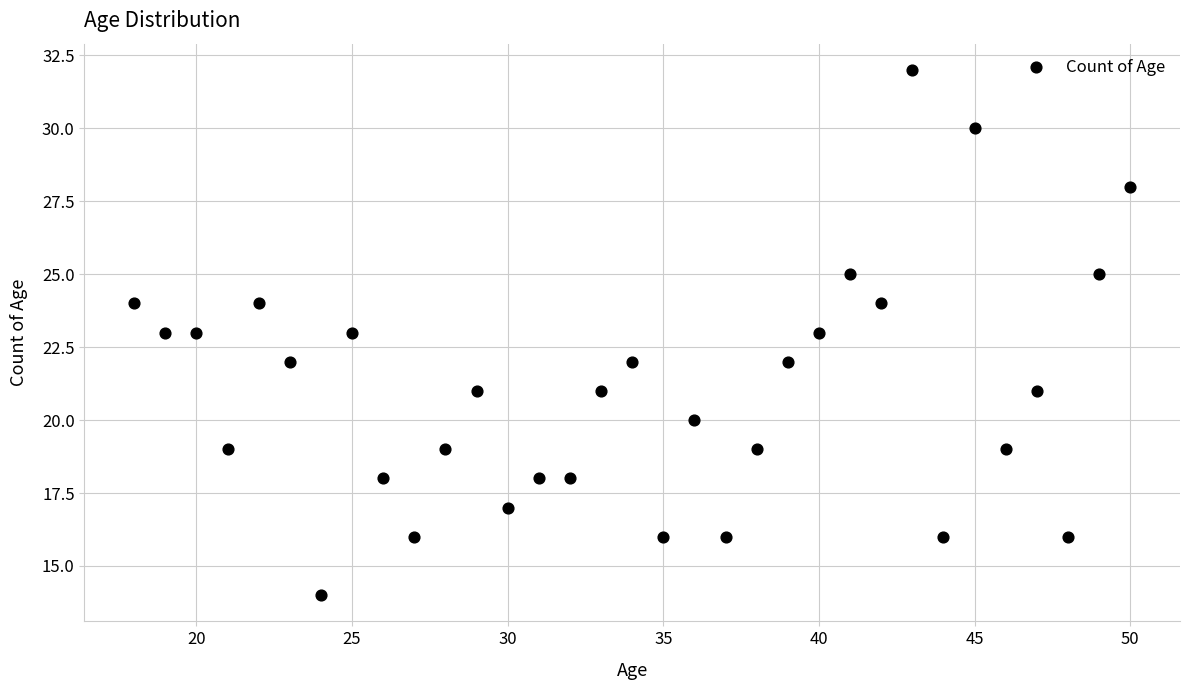

What is the range of X values (max minus min)?

32